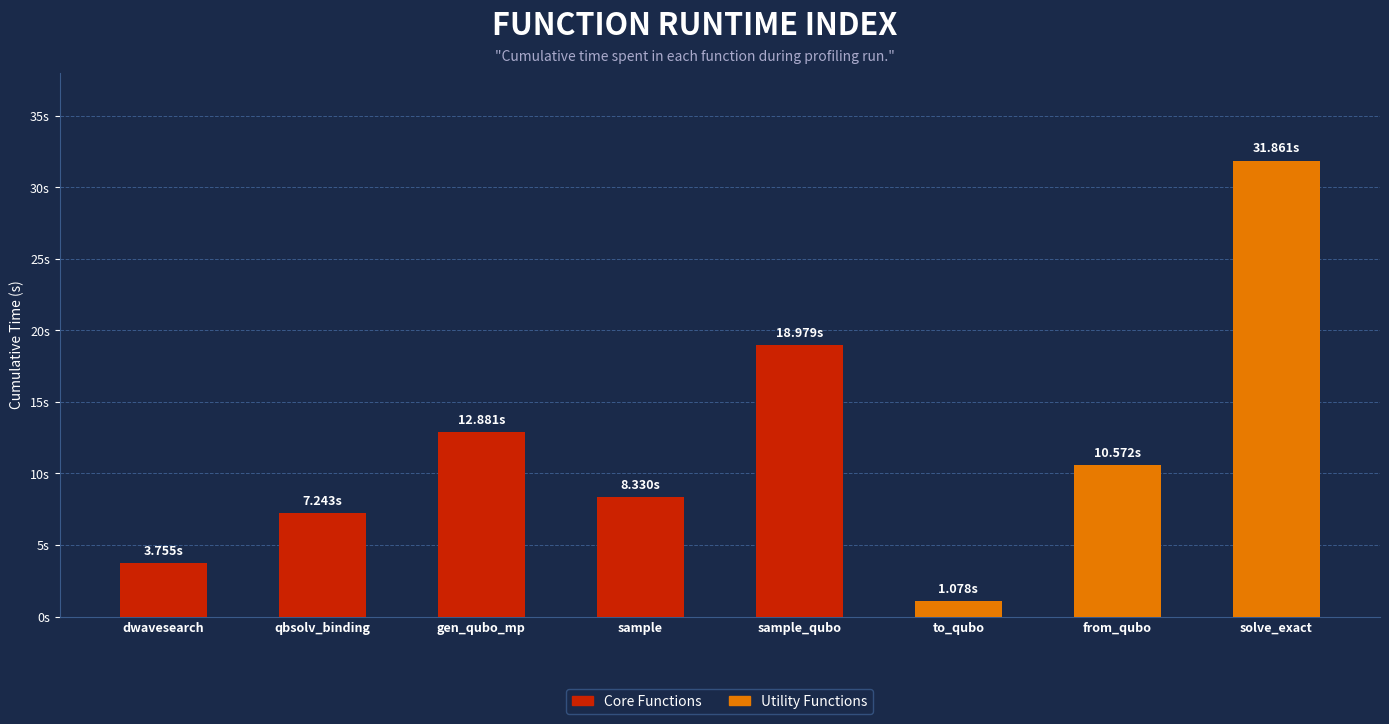

How many bars are there in total?

8